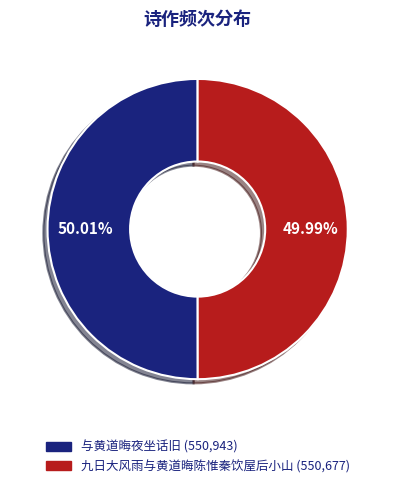

Approximately how many times larger is the value at 九日大风雨与黄道晦陈惟秦饮屋后小山 compared to 与黄道晦夜坐话旧?

1.0